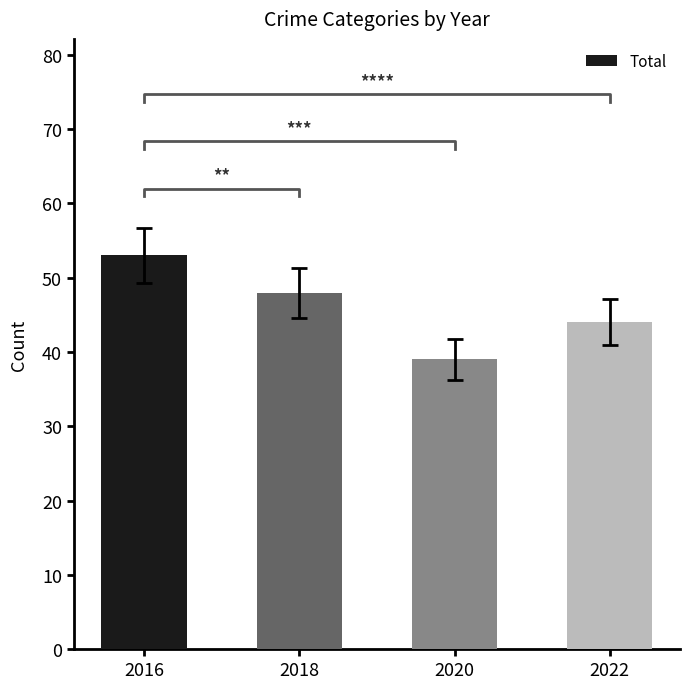

Does the chart contain stacked bars?

No